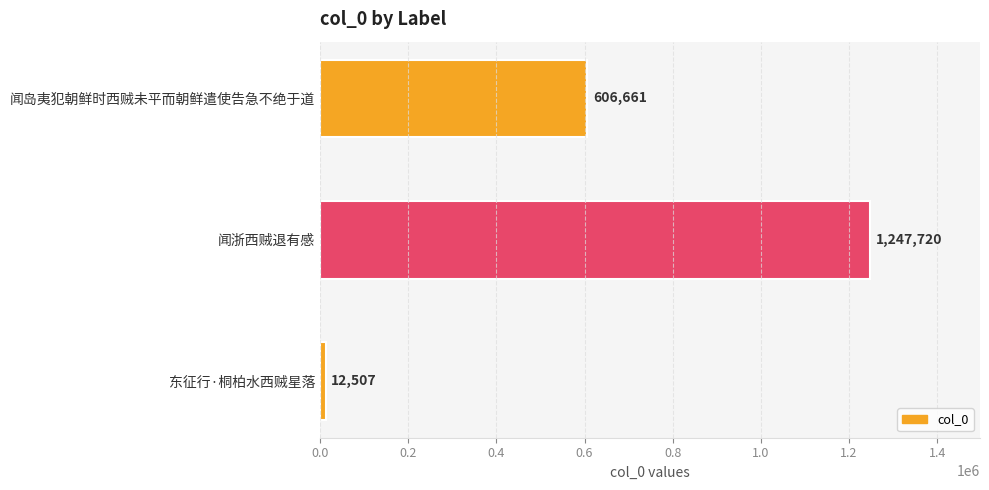

Reading bottom to top, what are all the values shown in this chart?

12507	1247720	606661